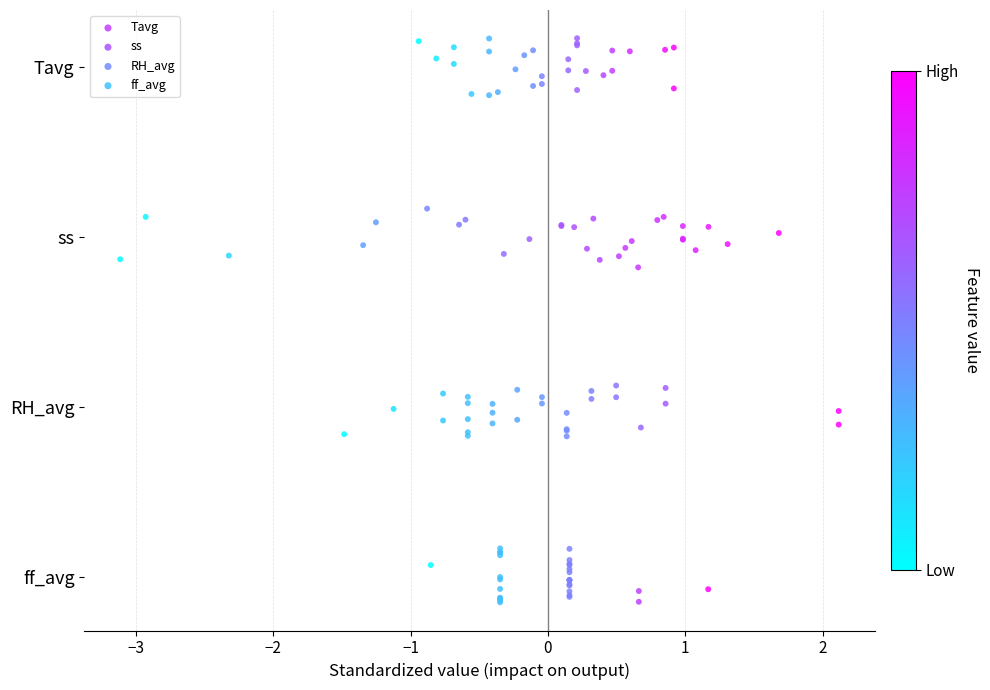

Which series contains the highest Y value?

Tavg